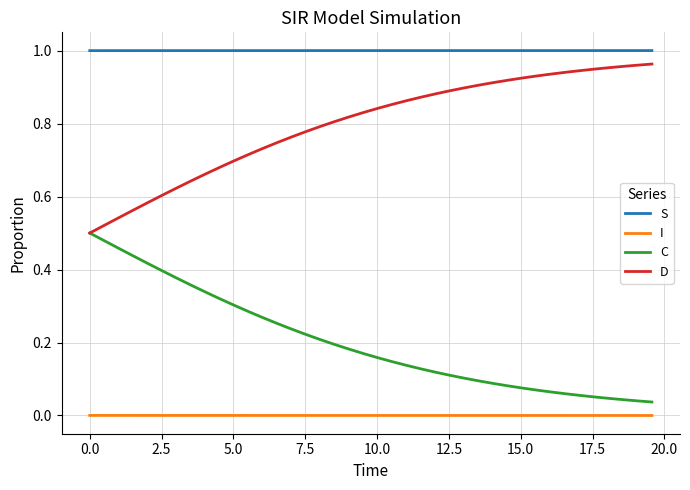

True or false: D and I intersect in this chart.

False